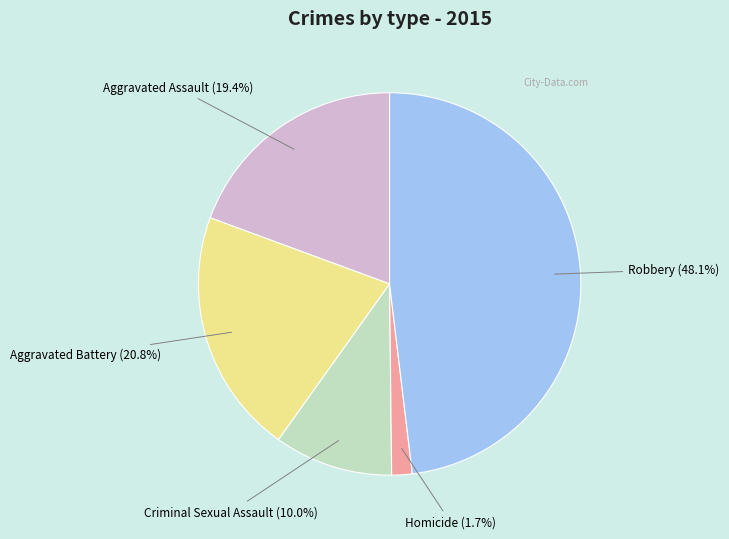

To the nearest percent, what percentage of the pie is Aggravated Assault?

19%